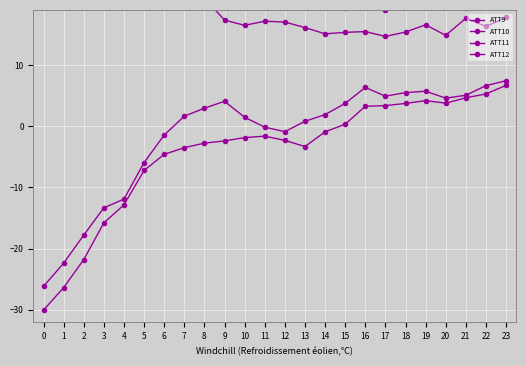

Reading left to right, what are all the values shown in this chart?

ATT9: 0=26.8	1=28.5	2=28.5	3=27.8	4=28.3	5=25.9	6=25.6	7=26.0	8=25.9	9=24.1	10=23.1	11=22.9	12=22.2	13=21.0	14=20.0	15=19.3	16=19.9	17=19.0	18=20.8	19=20.0	20=19.7	21=19.3	22=20.4	23=22.4
ATT10: 0=-26.1	1=-22.4	2=-17.8	3=-13.3	4=-11.9	5=-5.9	6=-1.4	7=1.6	8=2.9	9=4.1	10=1.5	11=-0.2	12=-0.9	13=0.8	14=1.9	15=3.7	16=6.3	17=4.9	18=5.5	19=5.7	20=4.6	21=5.1	22=6.6	23=7.4
ATT11: 0=21.1	1=25.7	2=28.3	3=30.2	4=29.0	5=26.7	6=25.9	7=23.4	8=20.9	9=17.3	10=16.5	11=17.2	12=17.0	13=16.1	14=15.1	15=15.3	16=15.5	17=14.7	18=15.4	19=16.6	20=14.8	21=17.6	22=16.3	23=17.8
ATT12: 0=-30.0	1=-26.4	2=-21.8	3=-15.8	4=-12.8	5=-7.2	6=-4.6	7=-3.5	8=-2.8	9=-2.4	10=-1.9	11=-1.6	12=-2.3	13=-3.3	14=-0.9	15=0.3	16=3.3	17=3.4	18=3.7	19=4.2	20=3.8	21=4.6	22=5.3	23=6.7